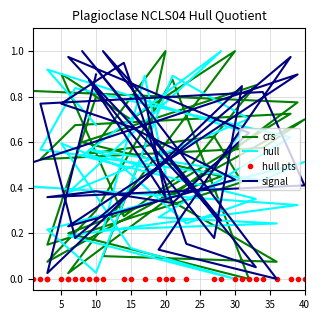

The value of hull at 18 is 0.2. True or false?

False